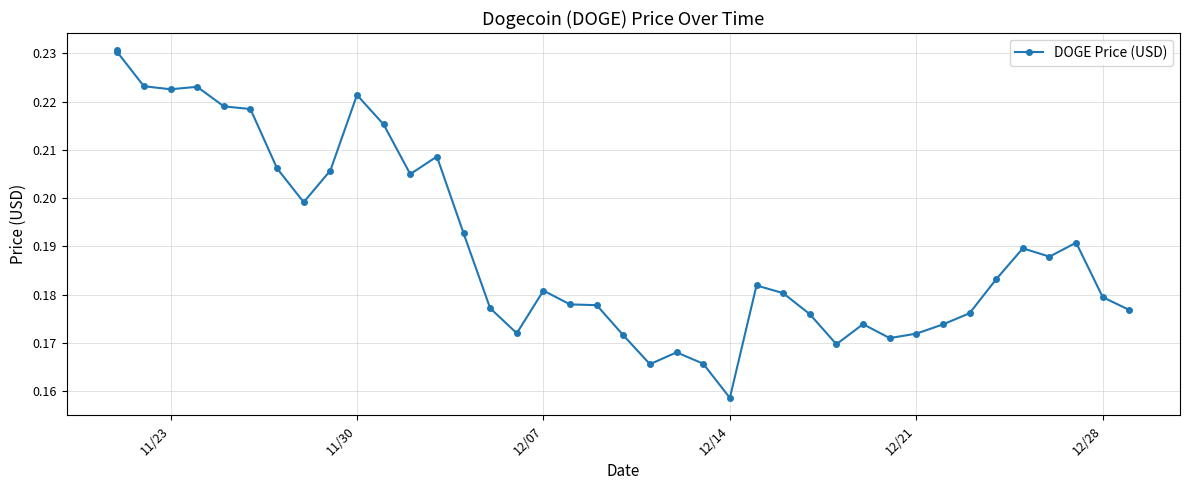

True or false: the data shows 0.2 at 12/21.

True